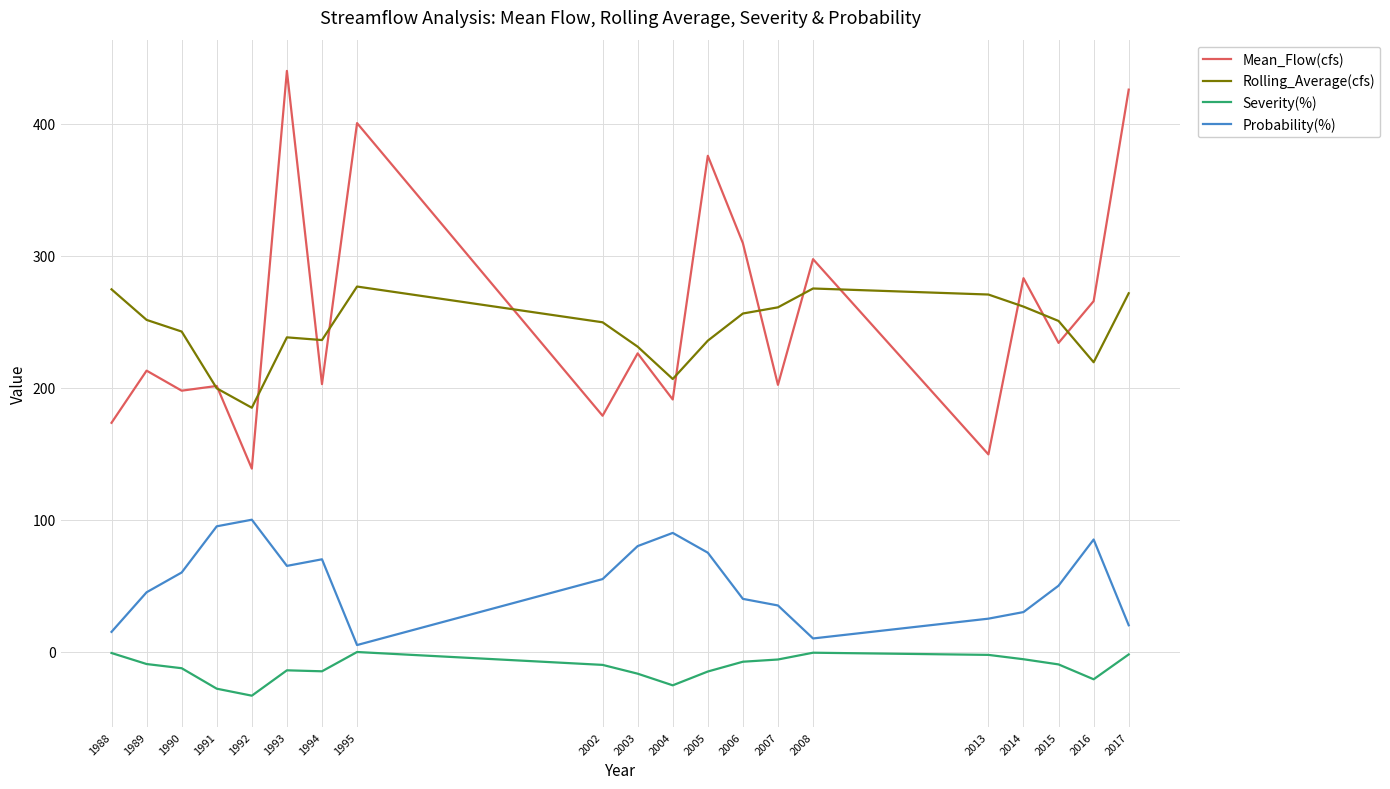

What is the average value of the Rolling_Average(cfs) series?

244.7